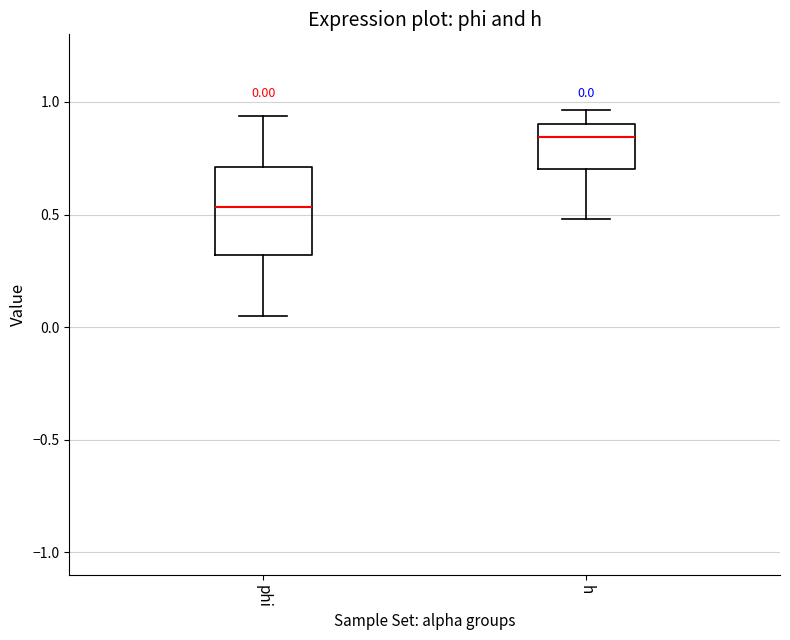

Comparing the boxes themselves (not the whiskers), which one is the tallest?

phi